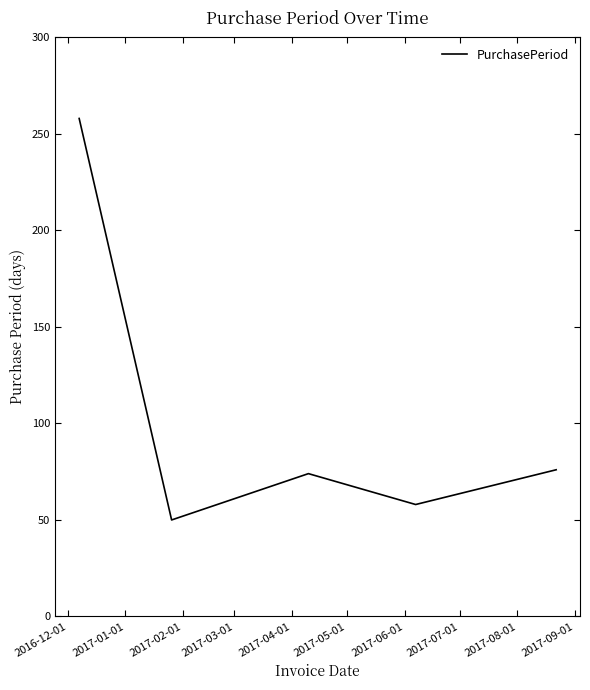

True or false: the data has more than 2 interior local peaks.

False